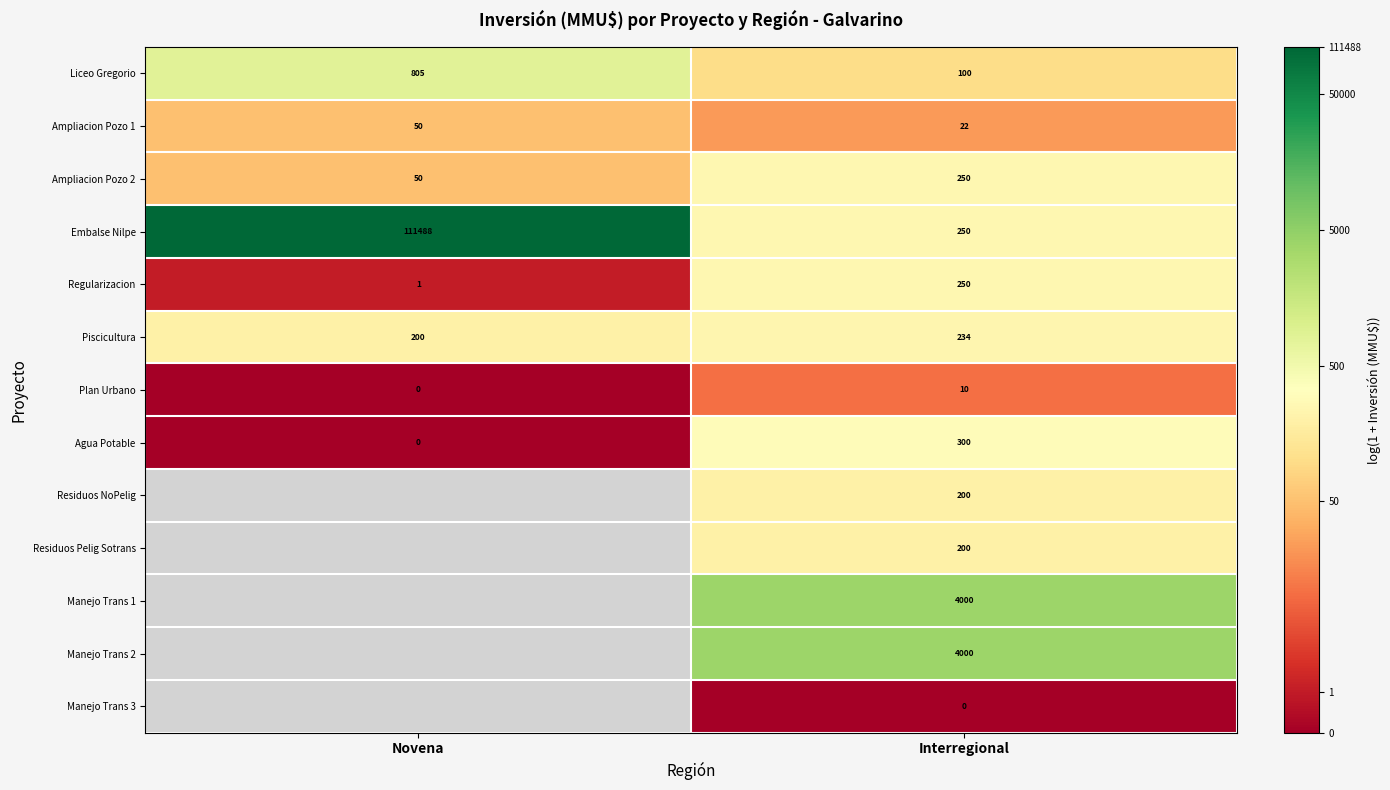

What is the difference between the highest and lowest values at Novena?

11.6